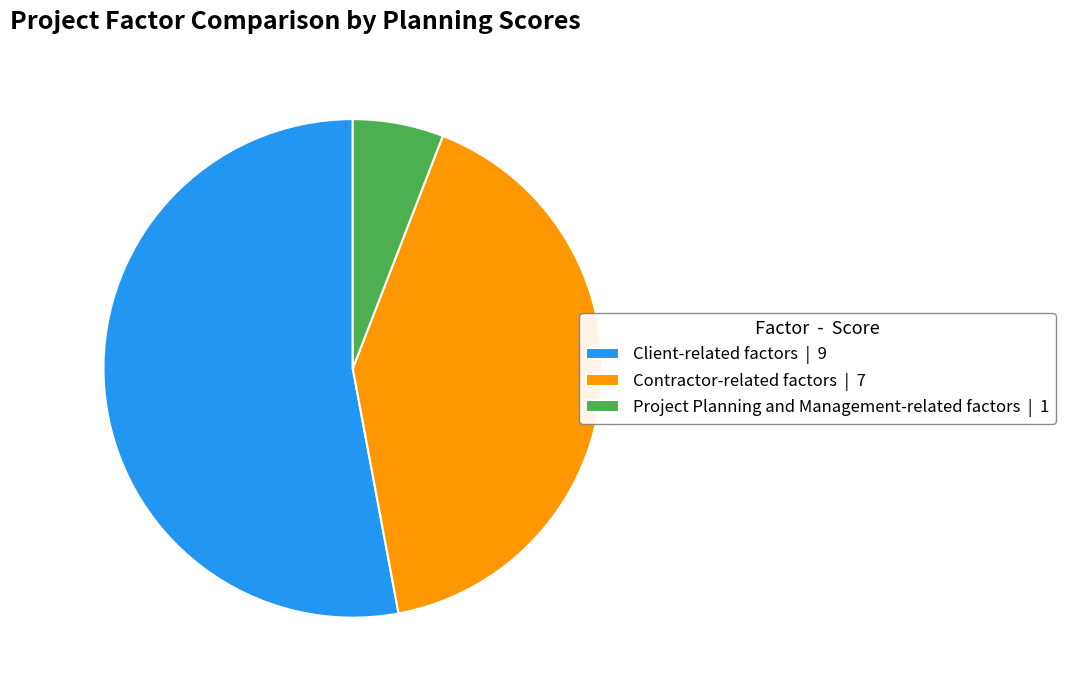

True or false: Client-related factors accounts for 44% of the total.

False